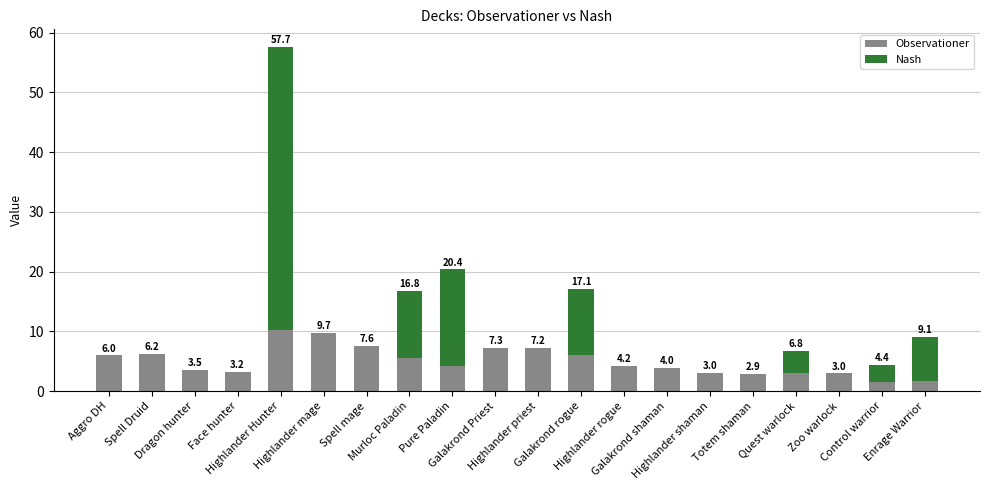

How many data points in Observationer are above 4?

11